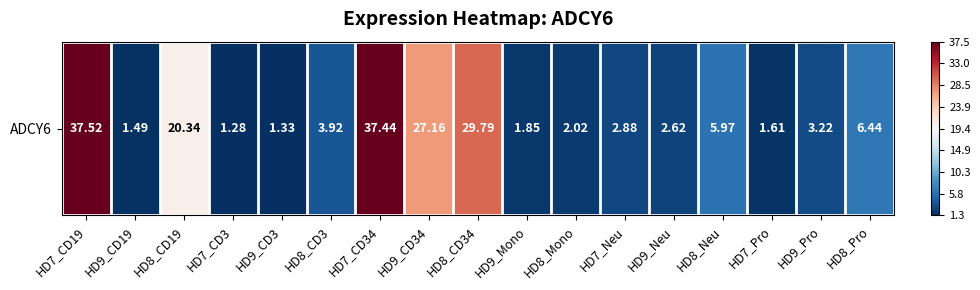

Reading left to right, extract all data points from this chart.

1.0	-1.0	0.1	-1.0	-1.0	-0.9	1.0	0.4	0.6	-1.0	-1.0	-0.9	-0.9	-0.7	-1.0	-0.9	-0.7